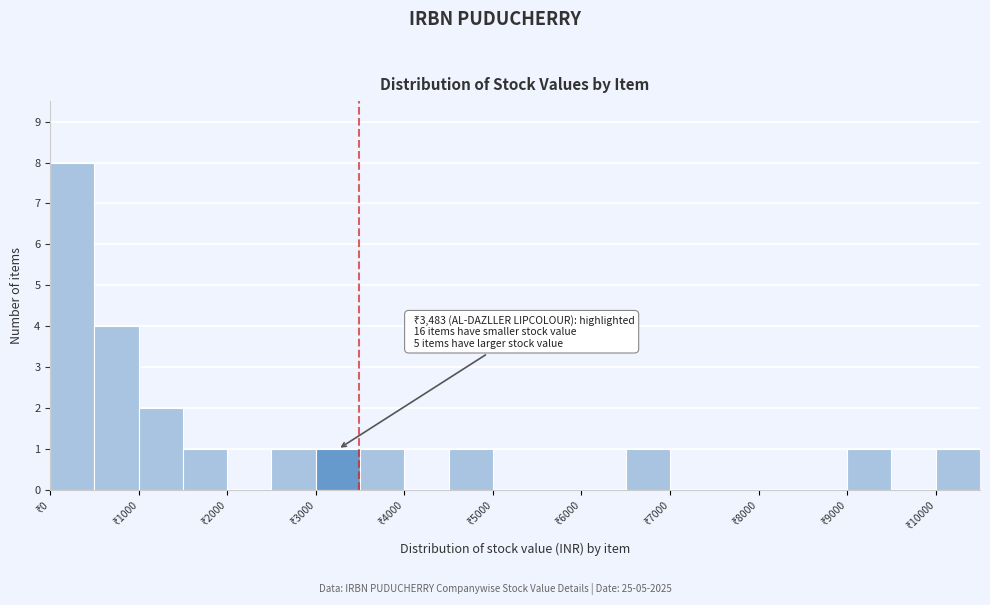

Over which range of the x-axis is the bar tallest?

0 to 500